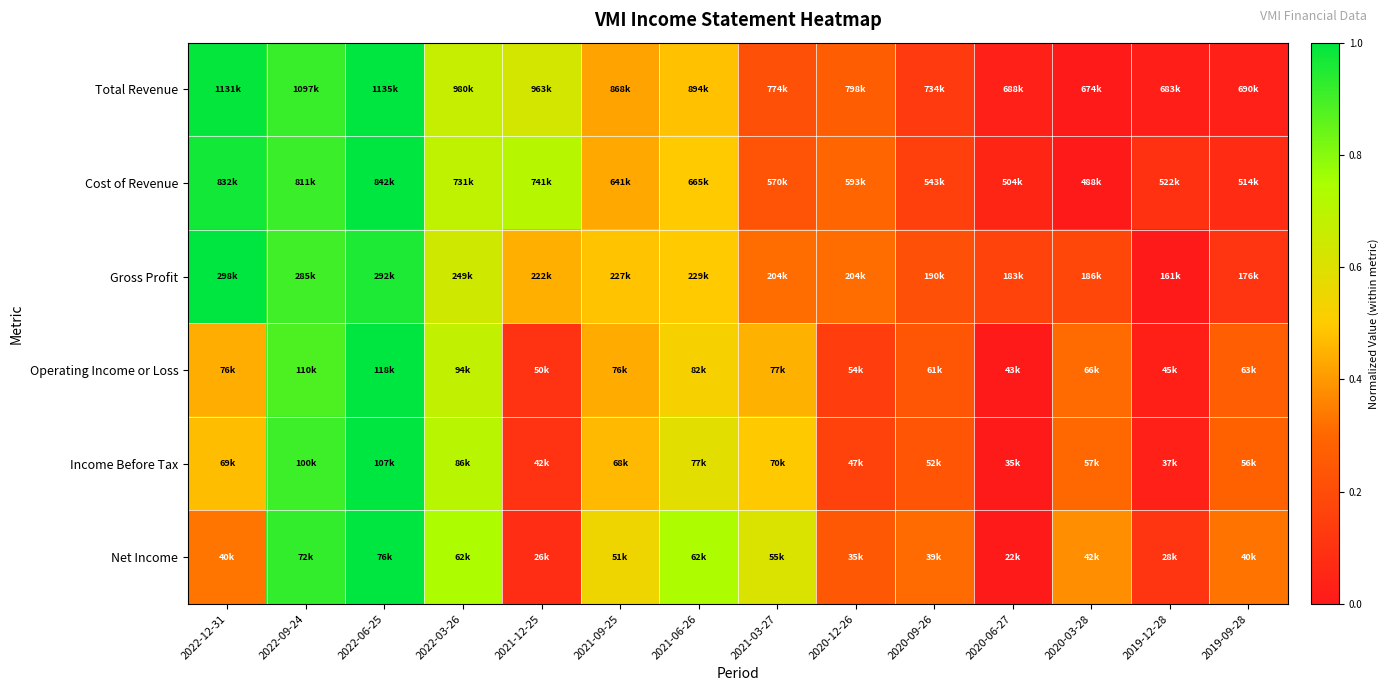

Reading left to right, what are all the values shown in this chart?

Total Revenue: 2022-12-31=1.0	2022-09-24=0.9	2022-06-25=1.0	2022-03-26=0.7	2021-12-25=0.6	2021-09-25=0.4	2021-06-26=0.5	2021-03-27=0.2	2020-12-26=0.3	2020-09-26=0.1	2020-06-27=0.0	2020-03-28=0.0	2019-12-28=0.0	2019-09-28=0.0
Cost of Revenue: 2022-12-31=1.0	2022-09-24=0.9	2022-06-25=1.0	2022-03-26=0.7	2021-12-25=0.7	2021-09-25=0.4	2021-06-26=0.5	2021-03-27=0.2	2020-12-26=0.3	2020-09-26=0.2	2020-06-27=0.0	2020-03-28=0.0	2019-12-28=0.1	2019-09-28=0.1
Gross Profit: 2022-12-31=1.0	2022-09-24=0.9	2022-06-25=1.0	2022-03-26=0.6	2021-12-25=0.4	2021-09-25=0.5	2021-06-26=0.5	2021-03-27=0.3	2020-12-26=0.3	2020-09-26=0.2	2020-06-27=0.2	2020-03-28=0.2	2019-12-28=0.0	2019-09-28=0.1
Operating Income or Loss: 2022-12-31=0.4	2022-09-24=0.9	2022-06-25=1.0	2022-03-26=0.7	2021-12-25=0.1	2021-09-25=0.4	2021-06-26=0.5	2021-03-27=0.4	2020-12-26=0.1	2020-09-26=0.2	2020-06-27=0.0	2020-03-28=0.3	2019-12-28=0.0	2019-09-28=0.3
Income Before Tax: 2022-12-31=0.5	2022-09-24=0.9	2022-06-25=1.0	2022-03-26=0.7	2021-12-25=0.1	2021-09-25=0.5	2021-06-26=0.6	2021-03-27=0.5	2020-12-26=0.2	2020-09-26=0.2	2020-06-27=0.0	2020-03-28=0.3	2019-12-28=0.0	2019-09-28=0.3
Net Income: 2022-12-31=0.3	2022-09-24=0.9	2022-06-25=1.0	2022-03-26=0.7	2021-12-25=0.1	2021-09-25=0.5	2021-06-26=0.7	2021-03-27=0.6	2020-12-26=0.2	2020-09-26=0.3	2020-06-27=0.0	2020-03-28=0.4	2019-12-28=0.1	2019-09-28=0.3